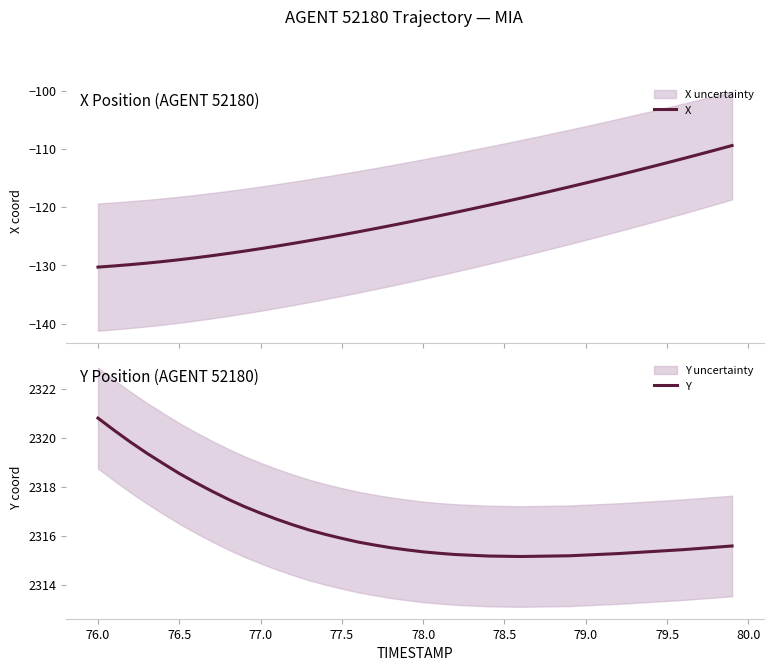

List the series in order of their peak value, highest first.

Y, X